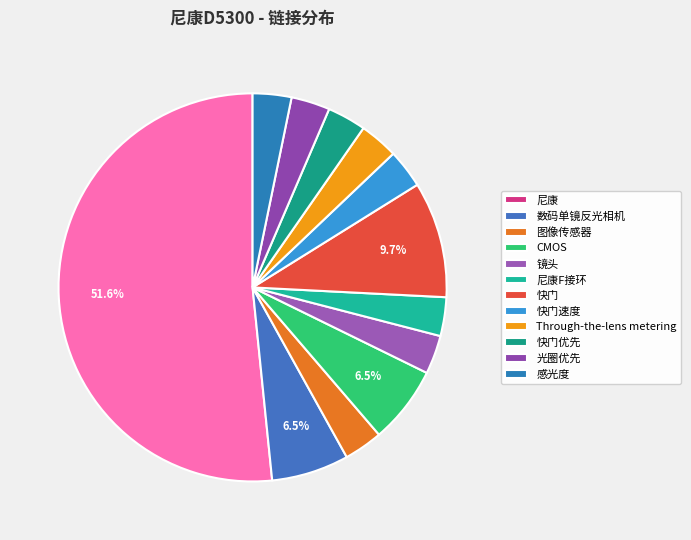

How many slices are in this pie chart?

12